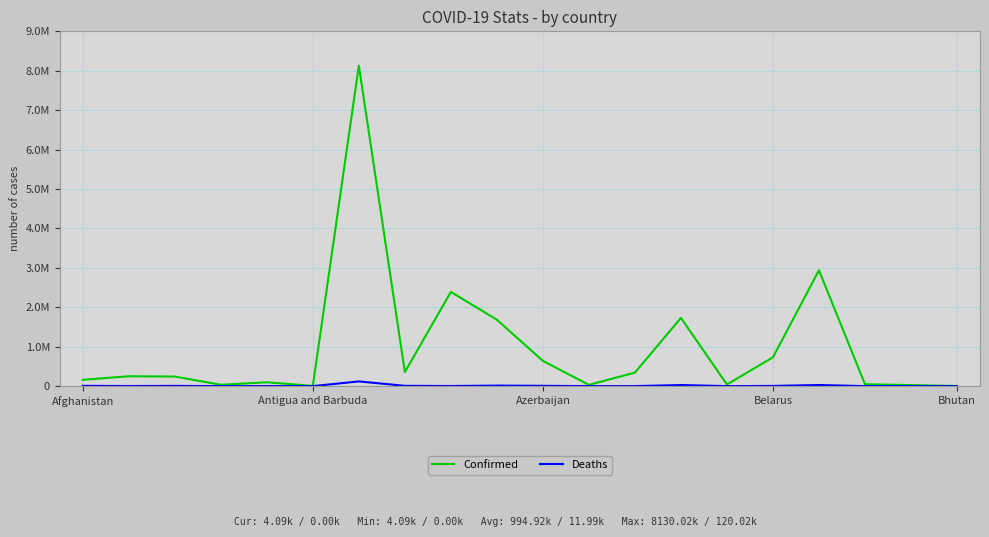

What are all the series names shown in the legend?

Confirmed, Deaths